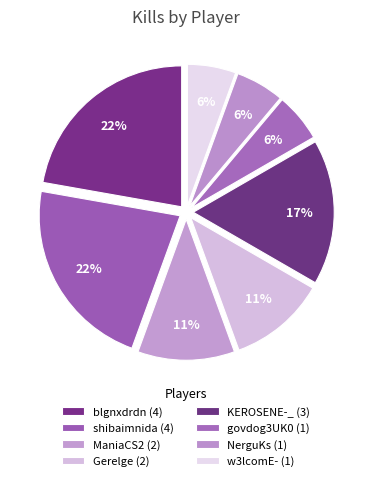

To the nearest percent, what portion does NerguKs represent?

6%